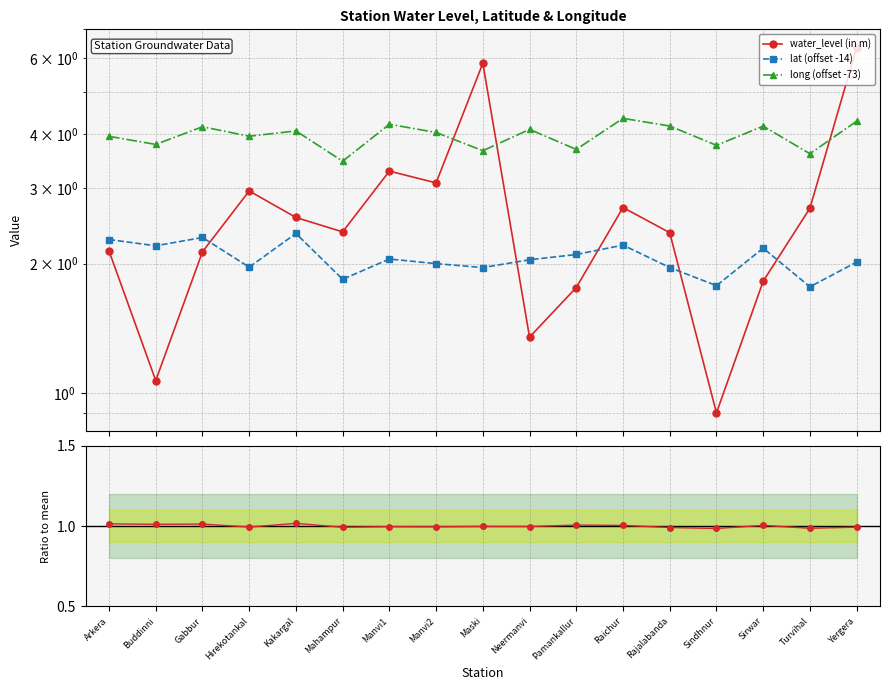

Reading left to right, extract all data points from this chart.

water_level (in m): Arkera=2.1	Buddinni=1.1	Gabbur=2.1	Hirekotankal=3.0	Kakargal=2.6	Mahampur=2.4	Manvi1=3.3	Manvi2=3.1	Maski=5.8	Neermanvi=1.4	Pamankallur=1.8	Raichur=2.7	Rajalabanda=2.4	Sindhnur=0.9	Sirwar=1.8	Turvihal=2.7	Yergera=6.3
lat (offset -14): Arkera=2.3	Buddinni=2.2	Gabbur=2.3	Hirekotankal=2.0	Kakargal=2.4	Mahampur=1.8	Manvi1=2.1	Manvi2=2.0	Maski=2.0	Neermanvi=2.0	Pamankallur=2.1	Raichur=2.2	Rajalabanda=2.0	Sindhnur=1.8	Sirwar=2.2	Turvihal=1.8	Yergera=2.0
long (offset -73): Arkera=4.0	Buddinni=3.8	Gabbur=4.2	Hirekotankal=4.0	Kakargal=4.1	Mahampur=3.5	Manvi1=4.2	Manvi2=4.0	Maski=3.7	Neermanvi=4.1	Pamankallur=3.7	Raichur=4.3	Rajalabanda=4.2	Sindhnur=3.8	Sirwar=4.2	Turvihal=3.6	Yergera=4.3
lat/long ratio: Arkera=1.0	Buddinni=1.0	Gabbur=1.0	Hirekotankal=1.0	Kakargal=1.0	Mahampur=1.0	Manvi1=1.0	Manvi2=1.0	Maski=1.0	Neermanvi=1.0	Pamankallur=1.0	Raichur=1.0	Rajalabanda=1.0	Sindhnur=1.0	Sirwar=1.0	Turvihal=1.0	Yergera=1.0